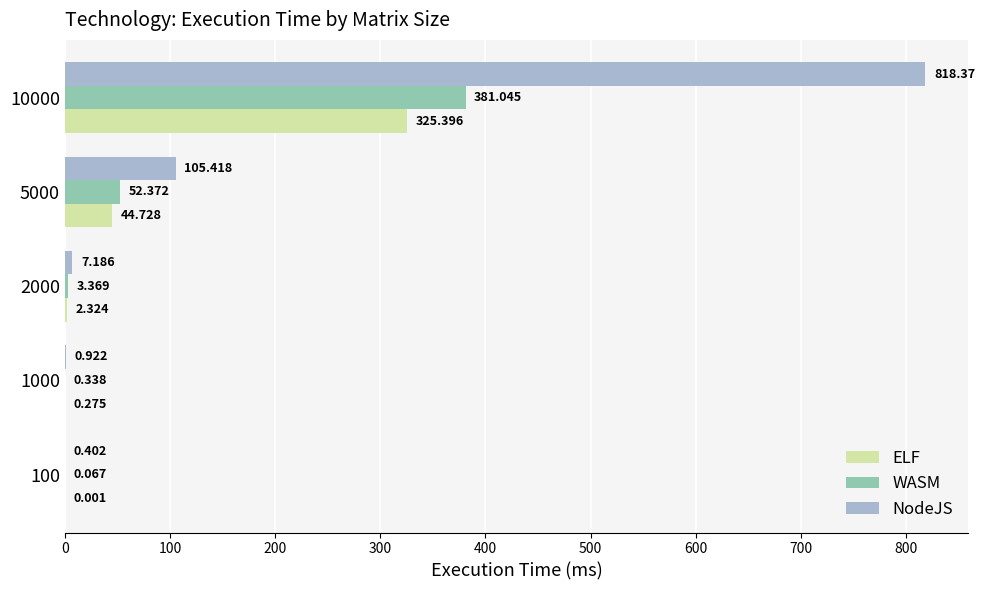

Which series has the largest total across all categories?

NodeJS